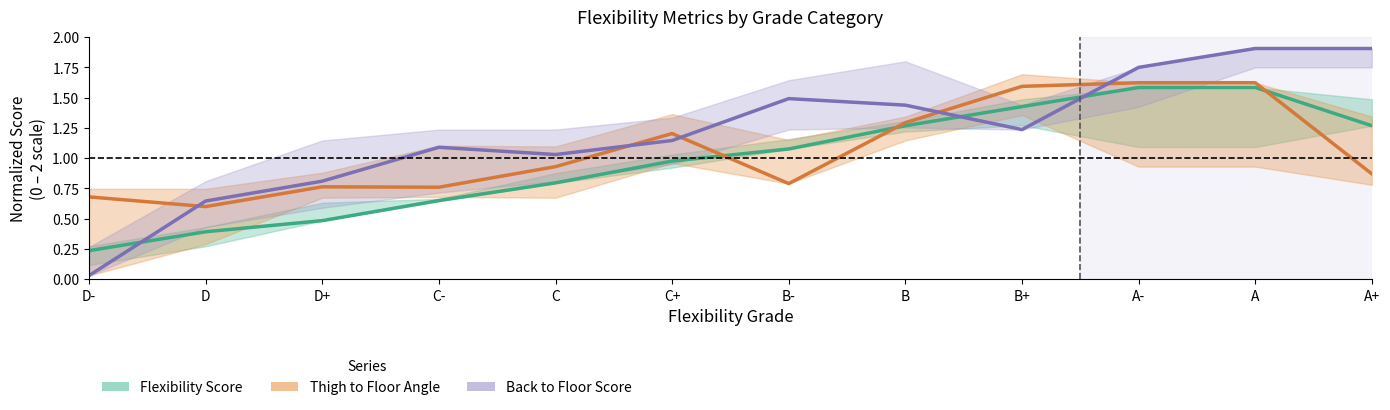

What is the label of the 12th point from the right?

D-